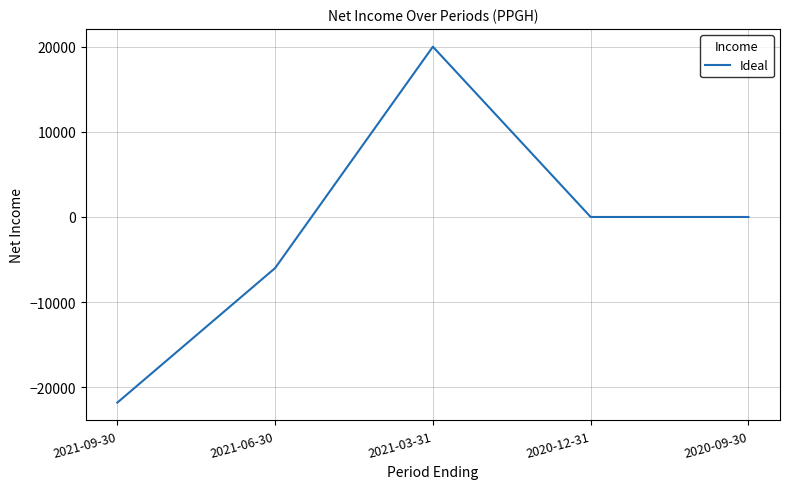

What position from the right is 2020-09-30?

1